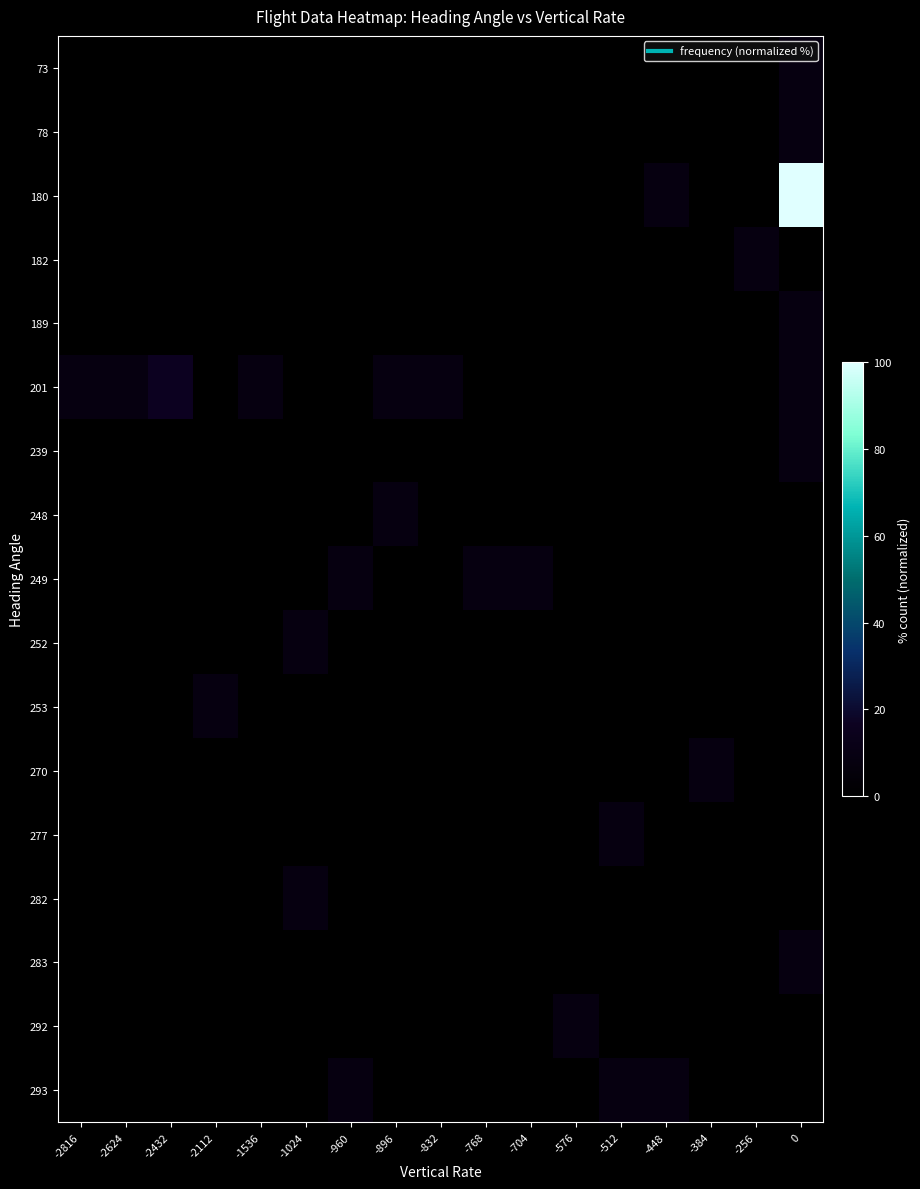

How many data points does each series have?

17